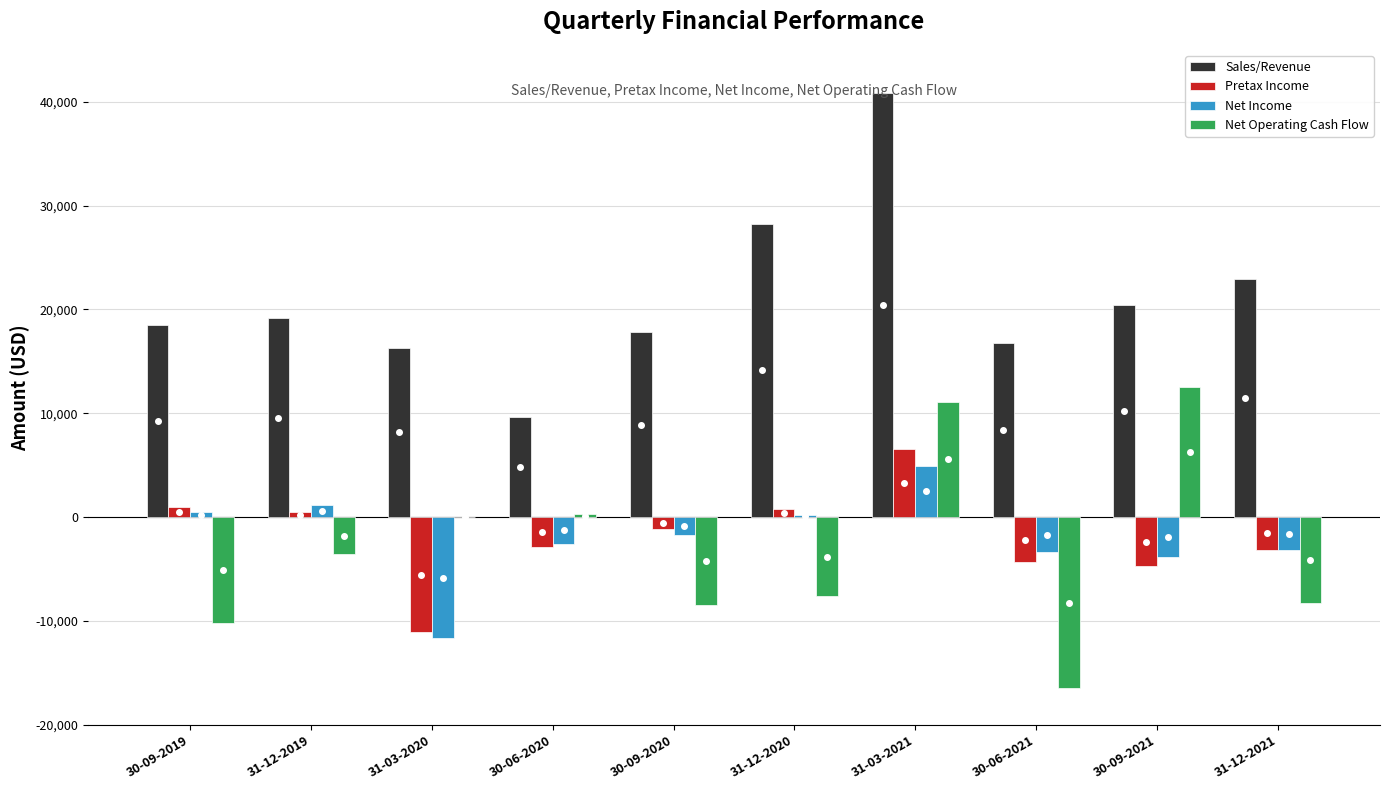

Which series has the largest total across all categories?

Sales/Revenue